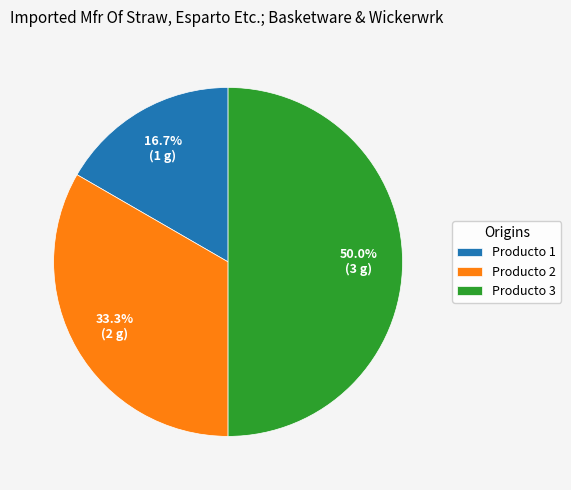

Is it true that Producto 3 is 36% of the pie?

False